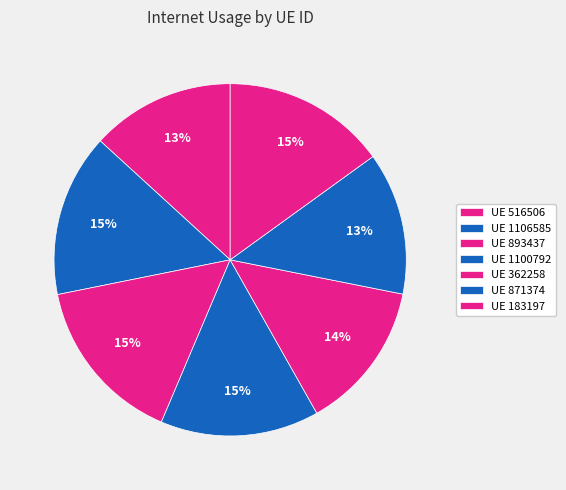

To the nearest percent, what is the difference between the largest and smallest slice percentages?

2%